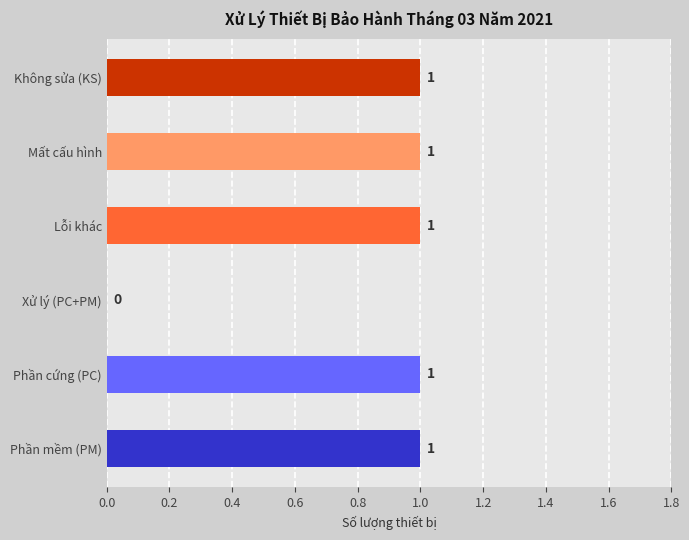

How many values are between 1 and 2?

5